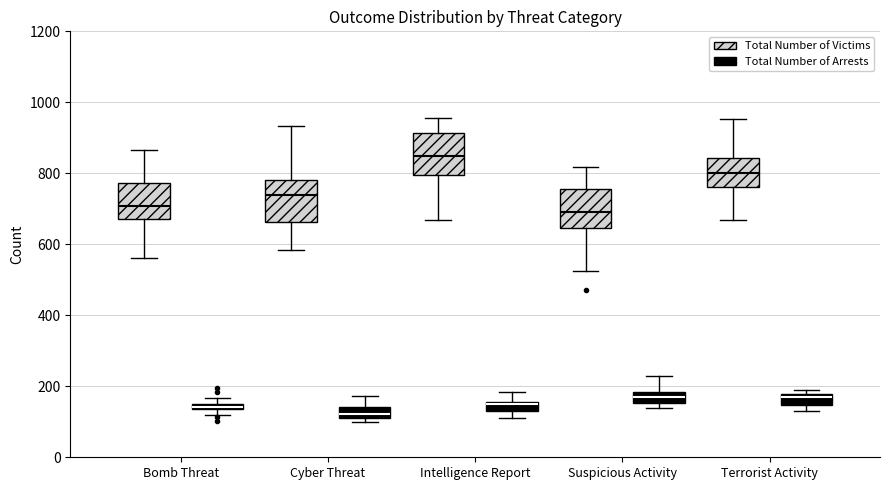

Where is the upper edge of the box for Intelligence Report (Total Number of Victims) on the y-axis? The values are not printed on the chart, so give them approximately, as read against the axis.

920